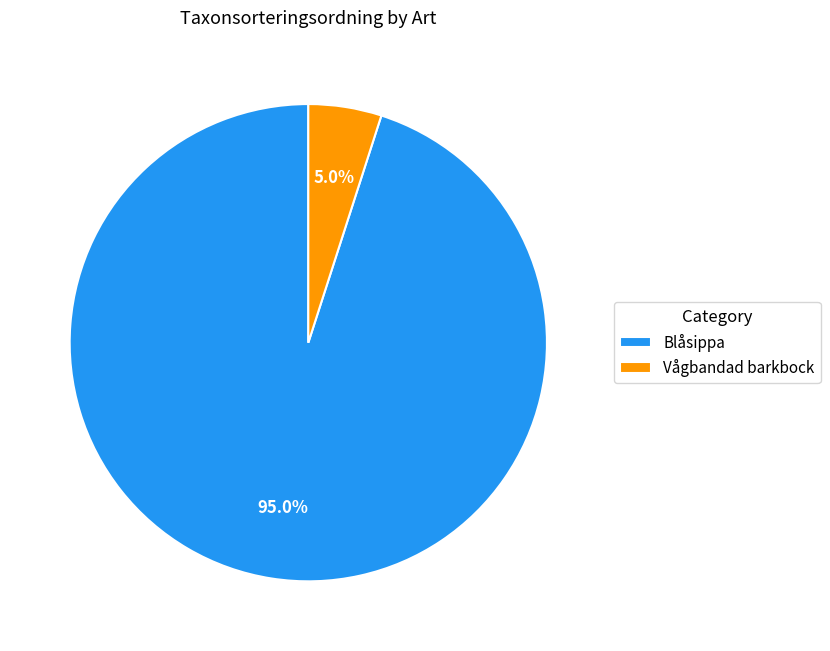

To the nearest percent, what is the difference between the Blåsippa and Vågbandad barkbock slice percentages?

90%